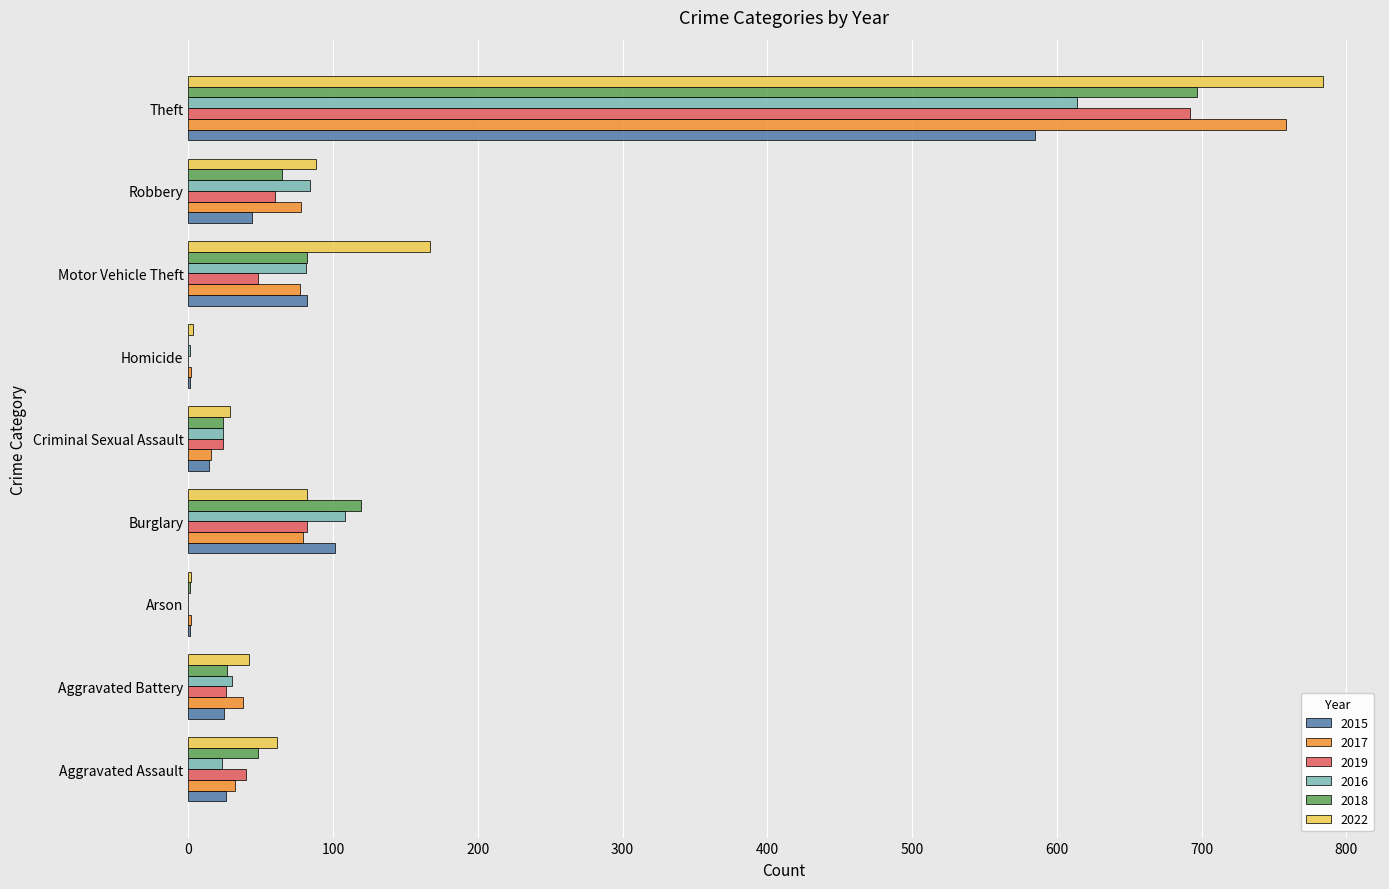

Between Aggravated Battery and Burglary, which series saw the biggest shift?

2018